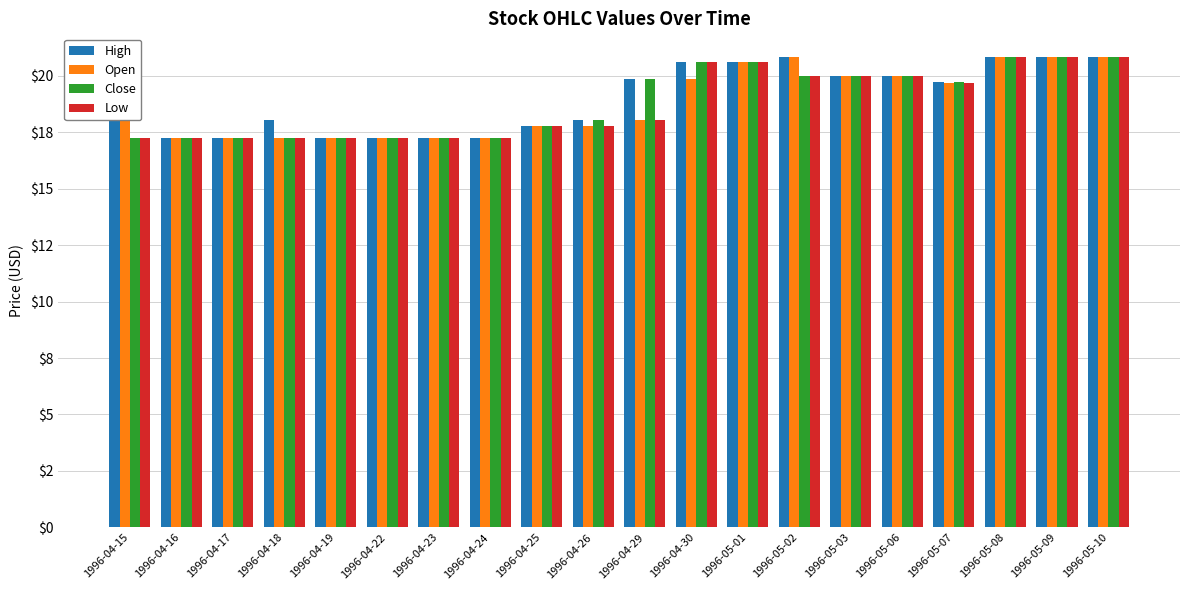

What is the label of the 7th bar from the left?

1996-04-23